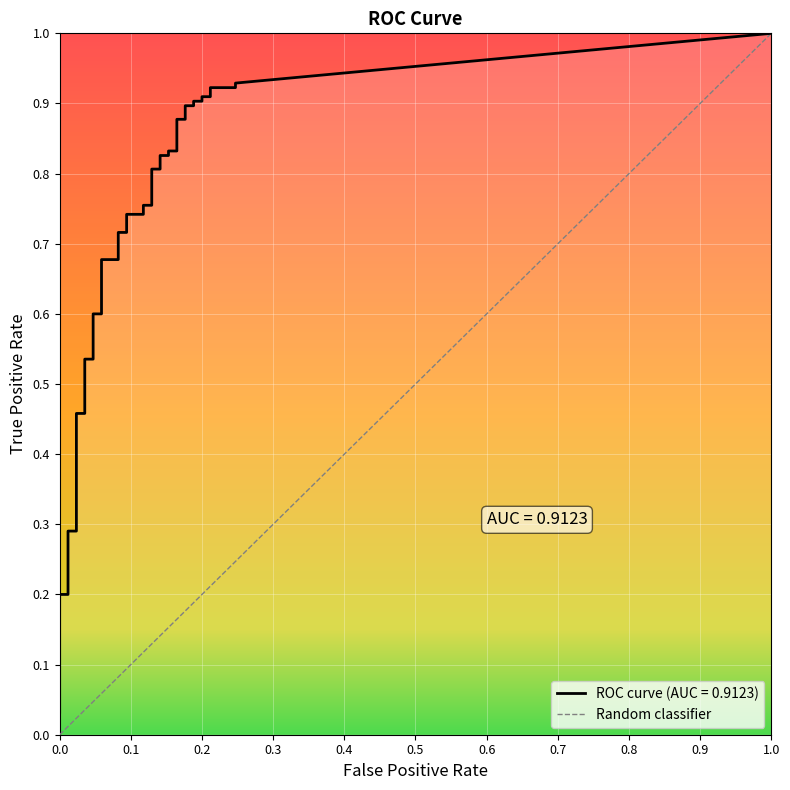

True or false: fpr has more than 2 points higher than both neighbors.

False